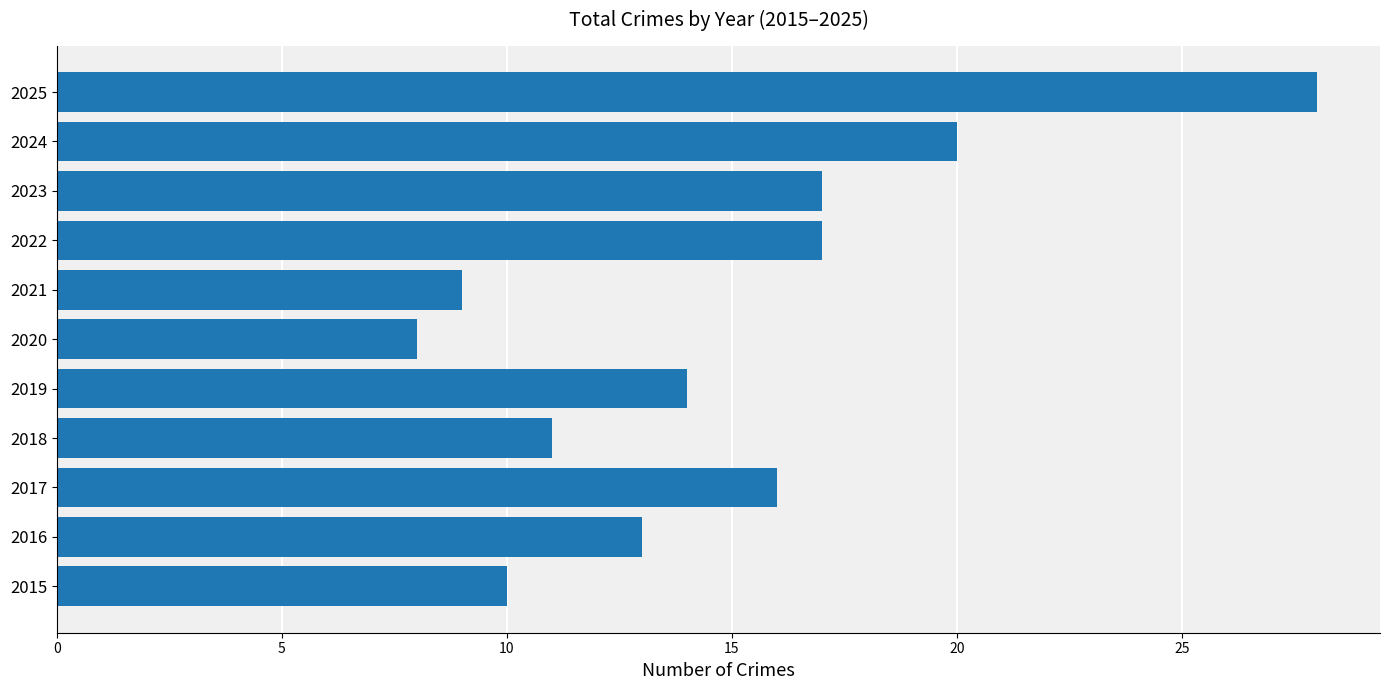

What is the approximate value at 2016, to the nearest 5?

15